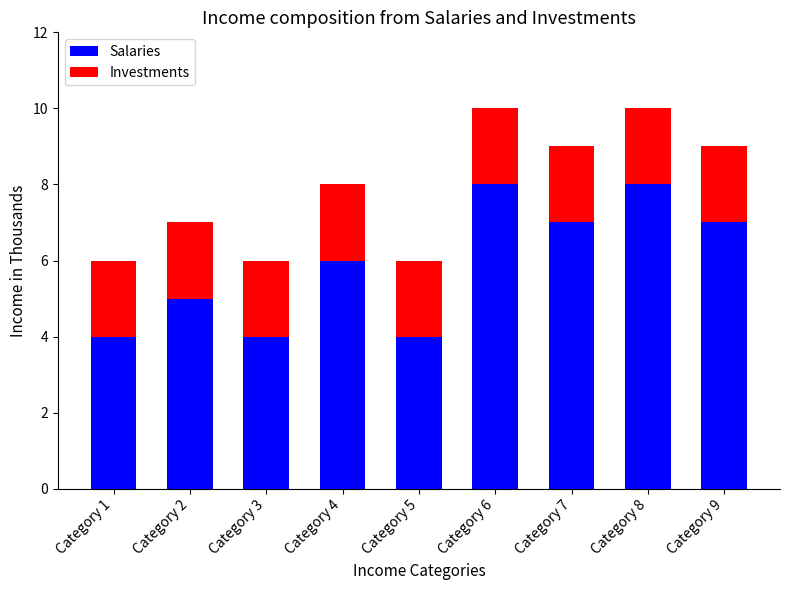

The Salaries series shows 10 at Category 7. True or false?

False